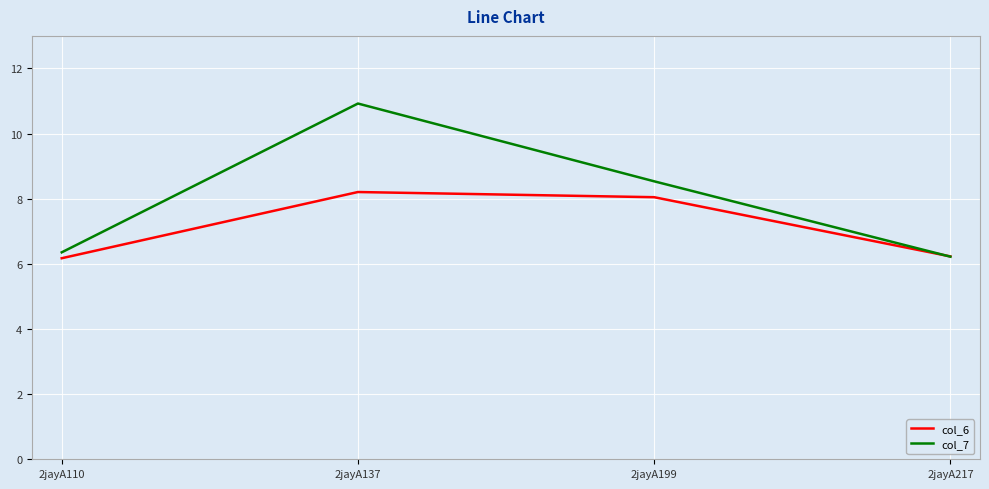

Rank the series by their maximum value, from highest to lowest.

col_7, col_6